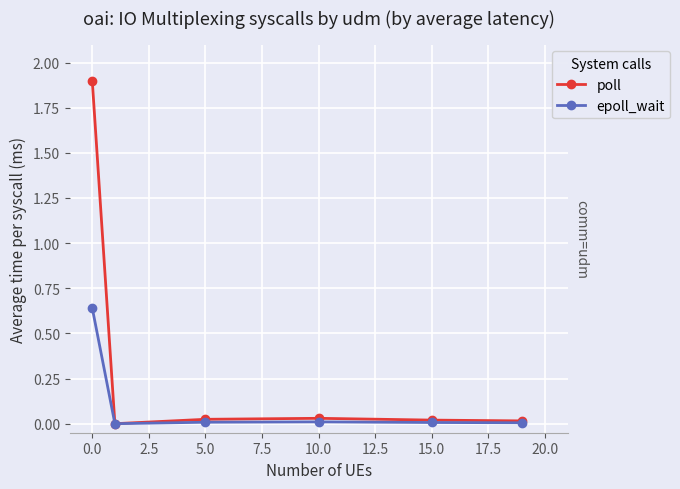

True or false: poll and epoll_wait intersect in this chart.

False